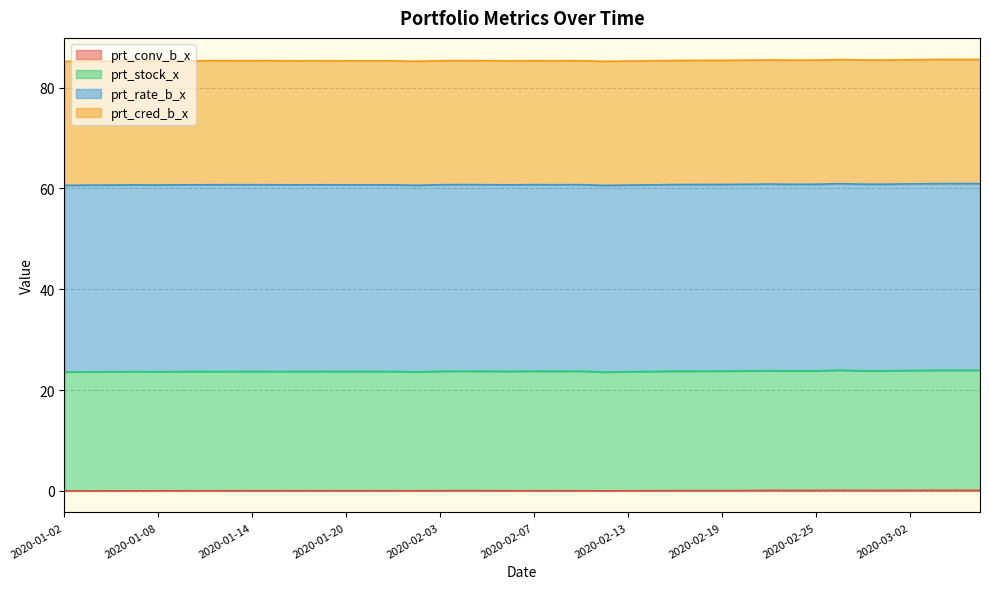

How many prt_stock_x values are between 23 and 24?

40